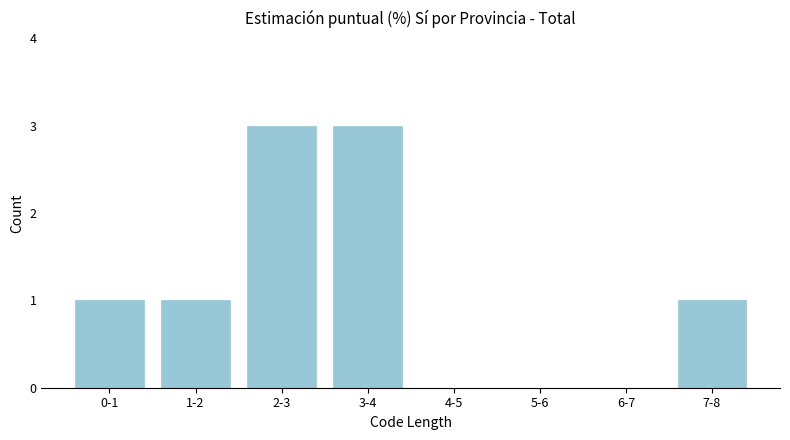

Reading left to right, extract all data points from this chart.

0-1=1	1-2=1	2-3=3	3-4=3	4-5=0	5-6=0	6-7=0	7-8=1